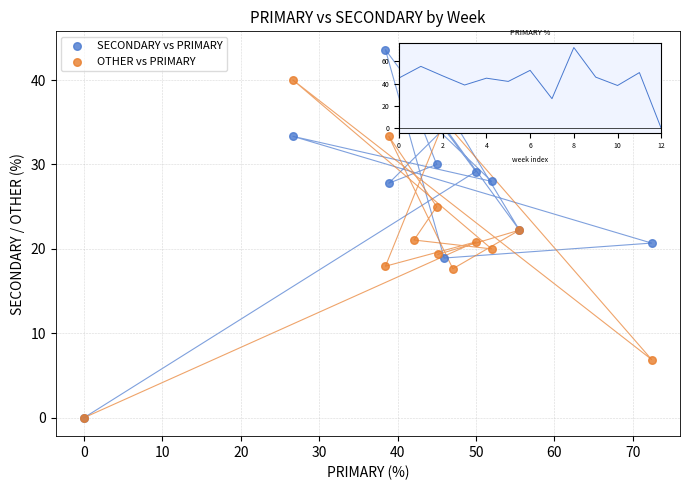

Which series reaches the maximum Y coordinate?

SECONDARY vs PRIMARY